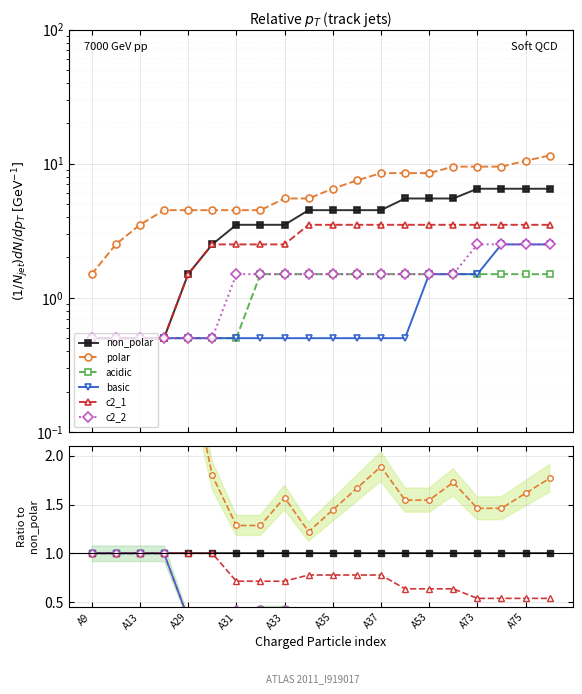

True or false: acidic and basic cross at least once.

False